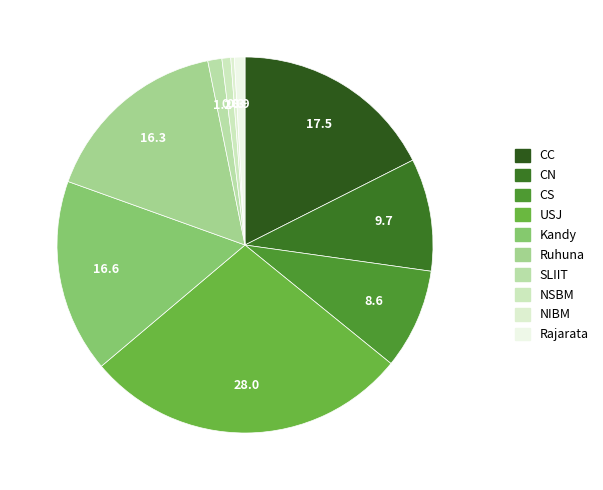

Does USJ account for over 50% of the chart?

No